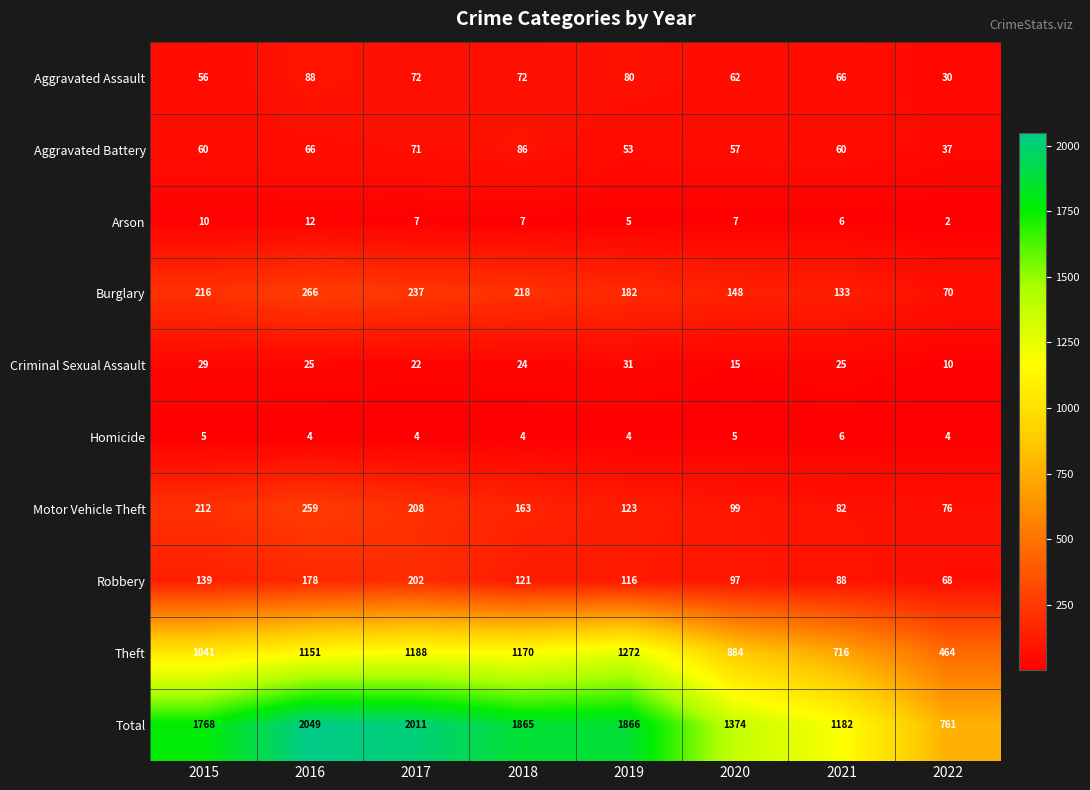

The value of Aggravated Battery at 2018 is 52. True or false?

False